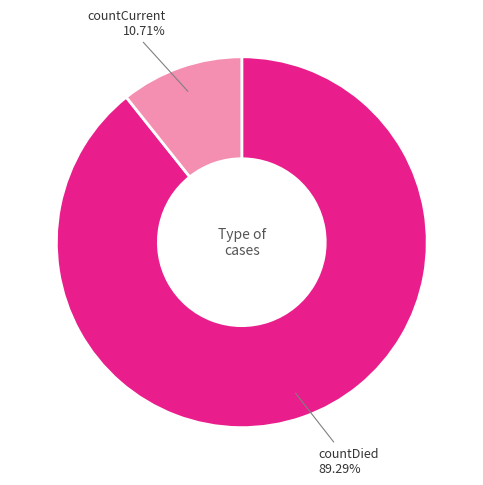

Do countCurrent and countDied together represent more than half of the pie?

Yes